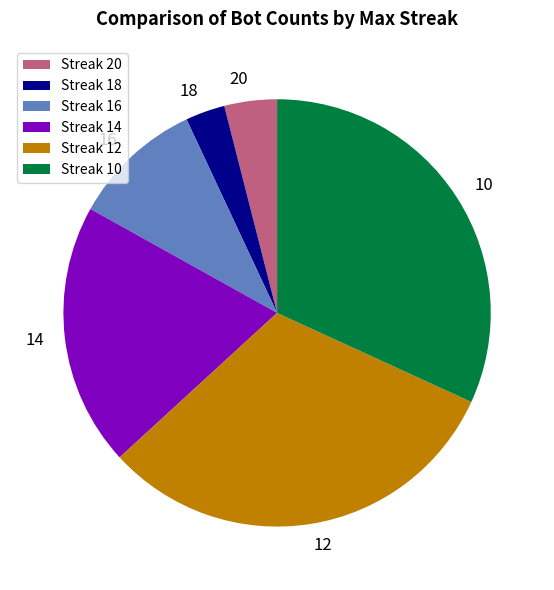

Is it true that Streak 18 is 3% of the pie?

True